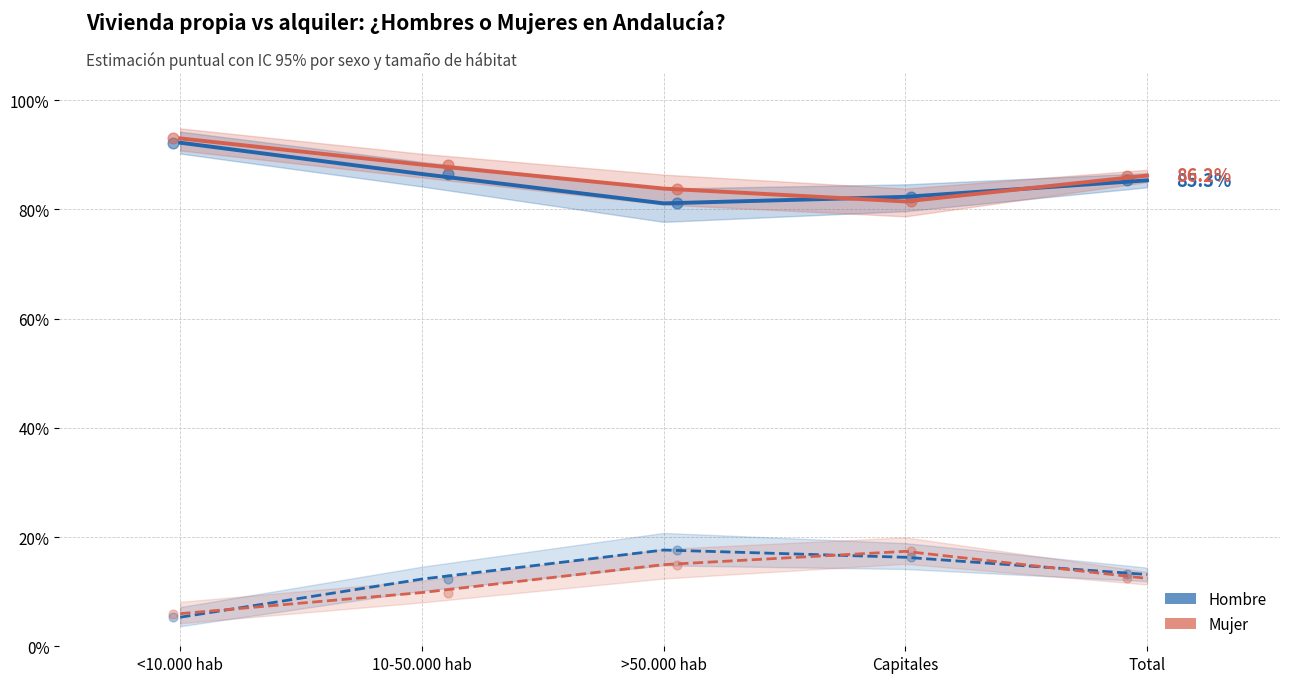

Which series reaches the maximum Y coordinate?

Mujer - De propiedad